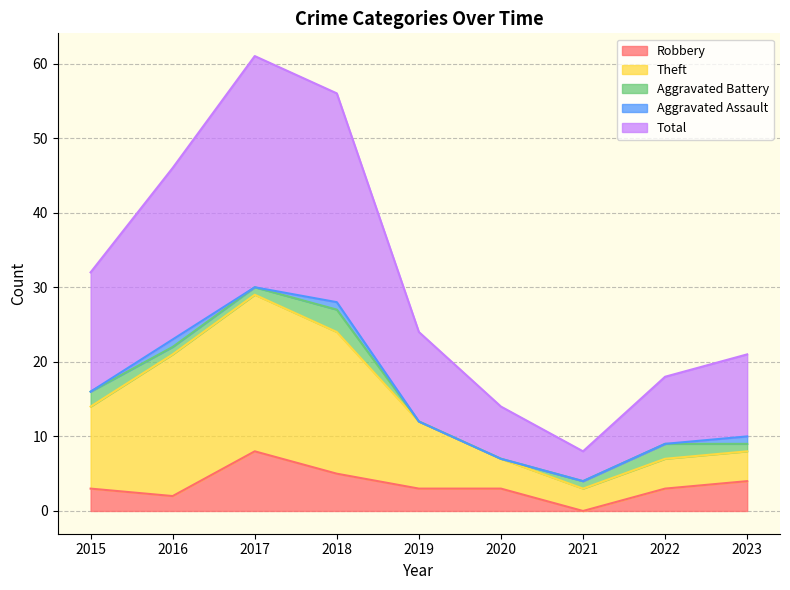

At which label does Robbery reach its minimum?

2021